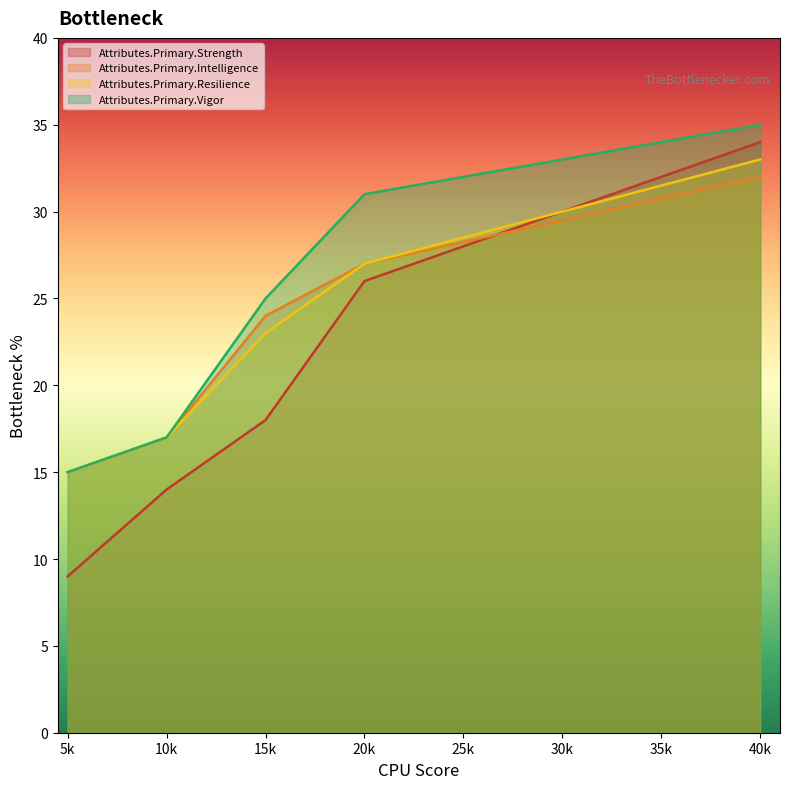

What are all the series names shown in the legend?

Attributes.Primary.Strength, Attributes.Primary.Intelligence, Attributes.Primary.Resilience, Attributes.Primary.Vigor